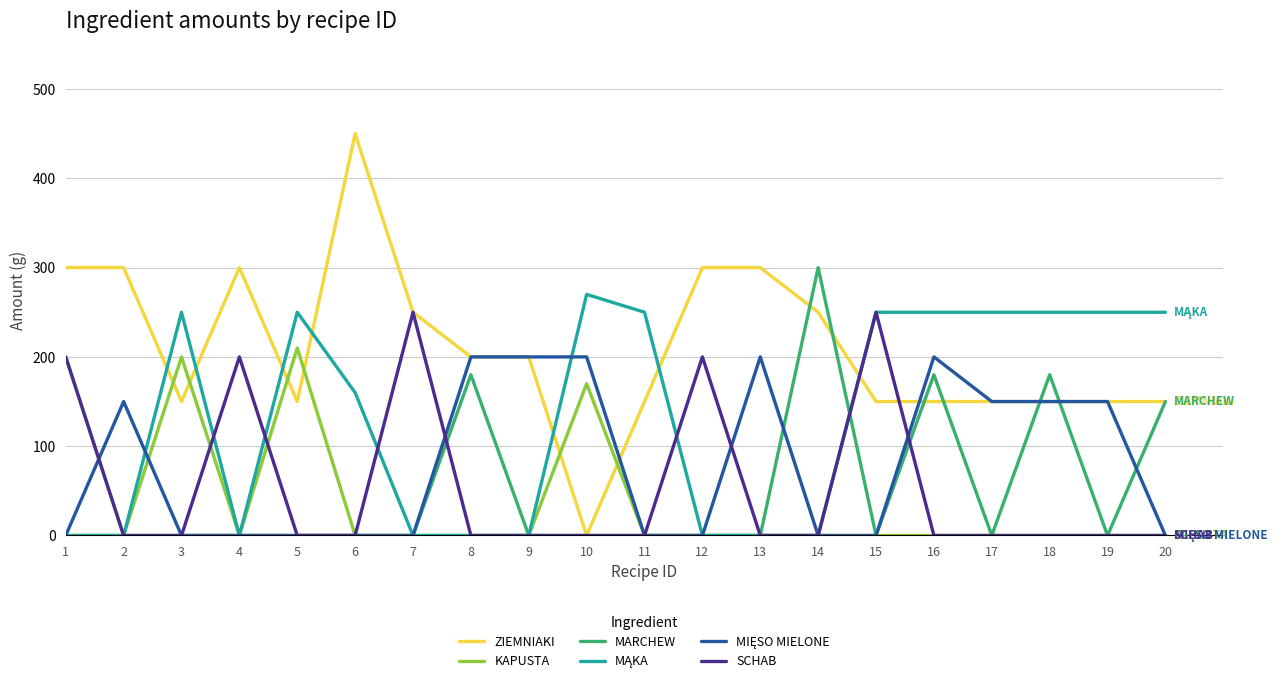

What is the total value across all series at 14?

550